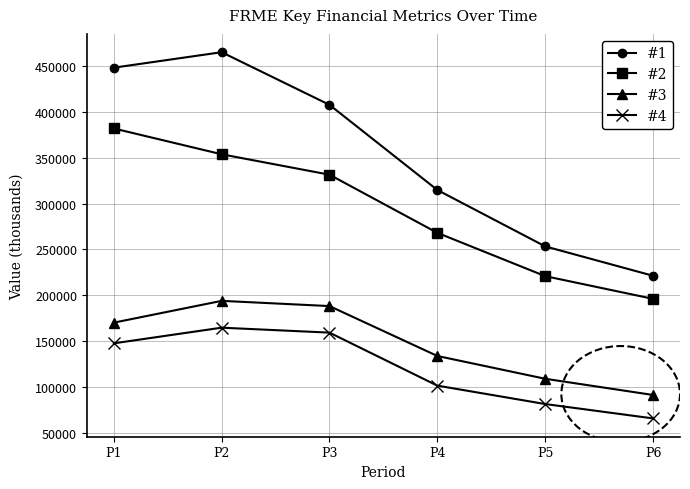

What is the difference between the highest and lowest values at P4?

213700